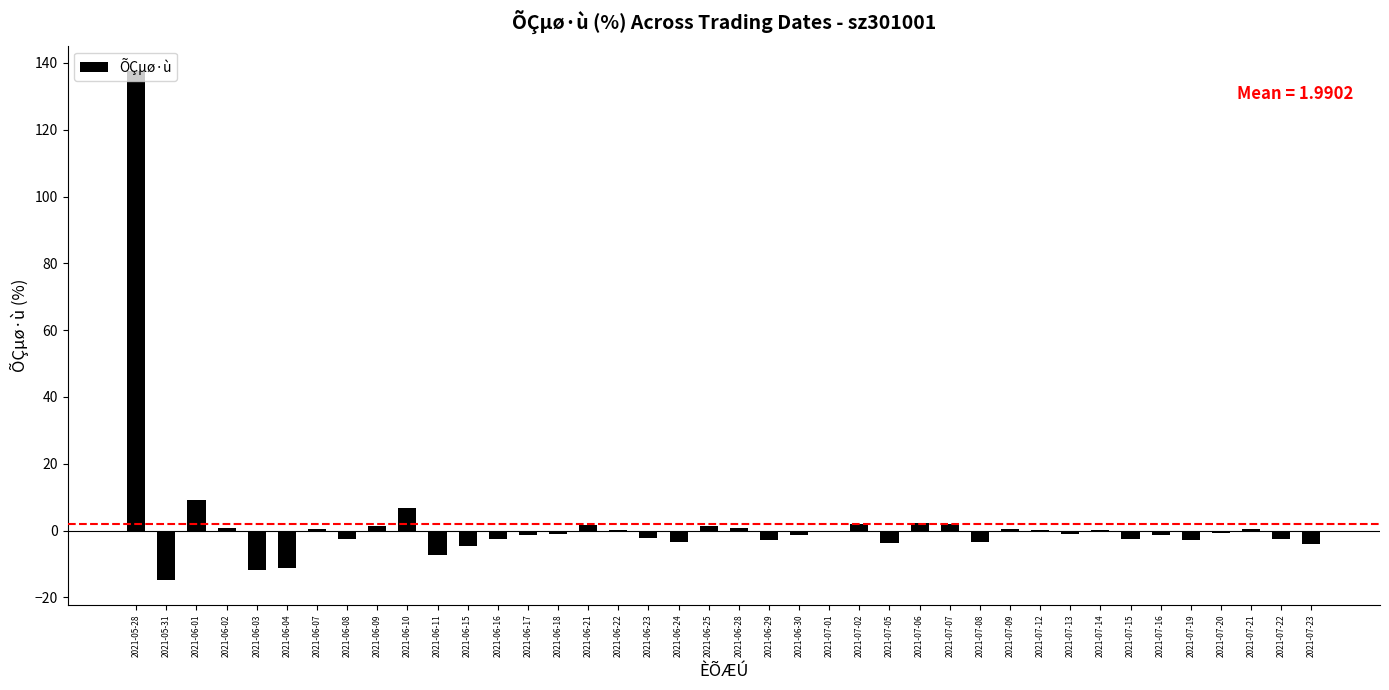

How many categories are shown in the chart?

40